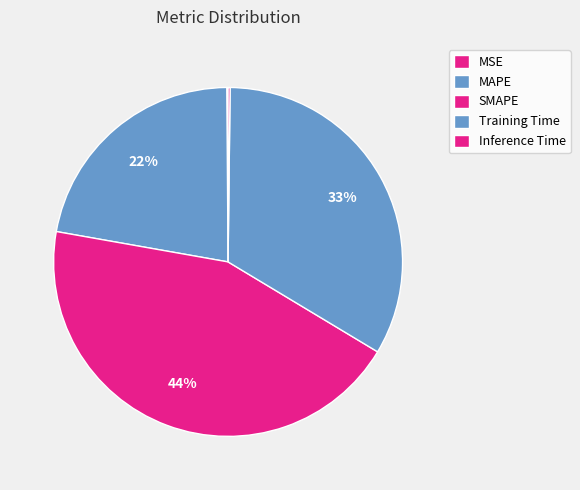

Which has a higher value, SMAPE or Training Time?

SMAPE